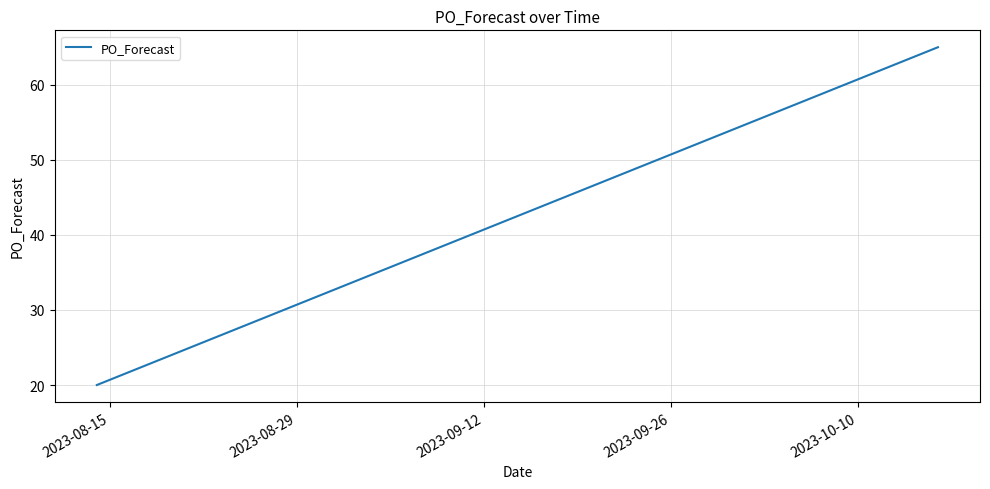

What is the minimum value shown in the chart?

20